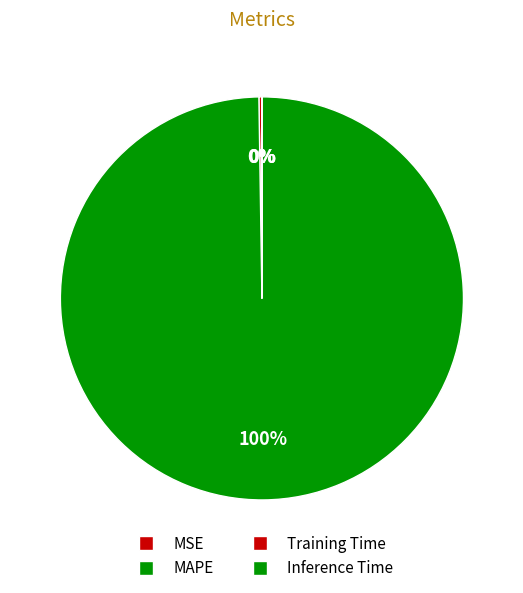

Does any single category account for the majority?

Yes